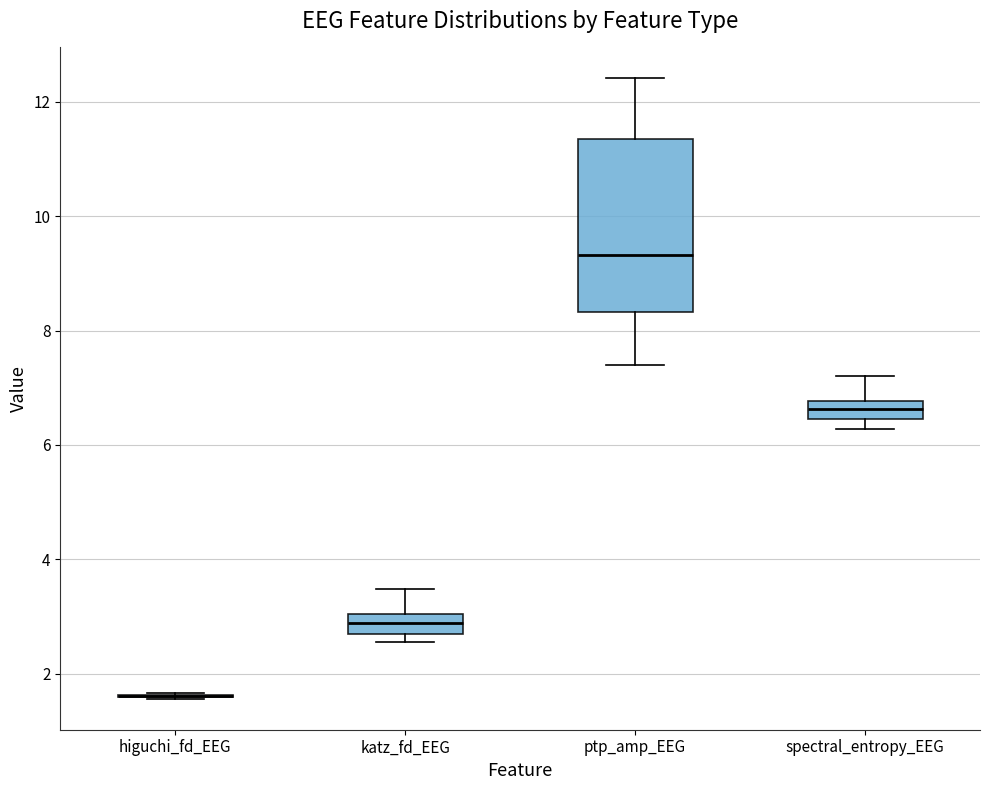

Reading left to right, read every box against the y-axis: the position of its median line, the range the box covers, and the ends of its whiskers. The values are not printed on the chart, so give them approximately, as read against the axis.

higuchi_fd_EEG: box collapsed to a line at 1.6, whiskers 1.6 to 1.6
katz_fd_EEG: median 2.8, box 2.6 to 3.0, whiskers 2.6 (just below the box's lower edge) to 3.4
ptp_amp_EEG: median 9.4, box 8.4 to 11.4, whiskers 7.4 to 12.4
spectral_entropy_EEG: median 6.6, box 6.4 to 6.8, whiskers 6.2 to 7.2